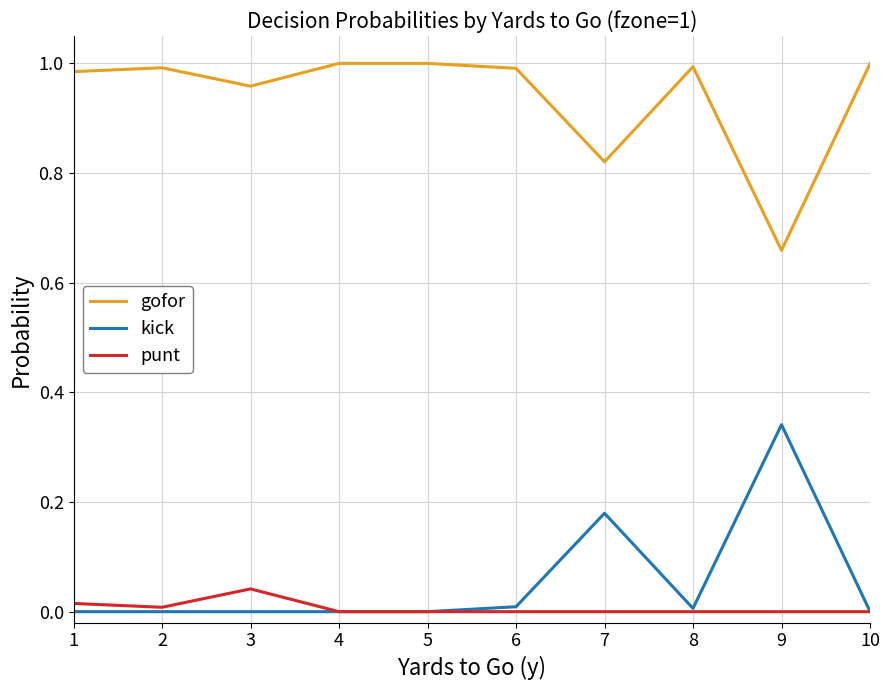

Rank the series at 1 from highest to lowest value.

gofor, punt, kick